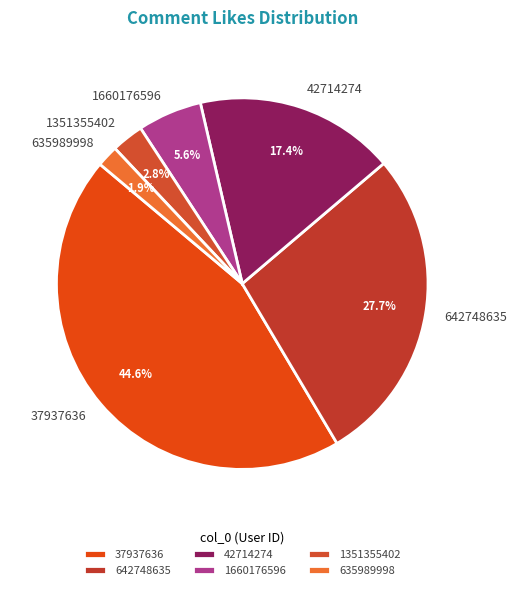

Approximately how many times larger is the value at 42714274 compared to 37937636?

0.4